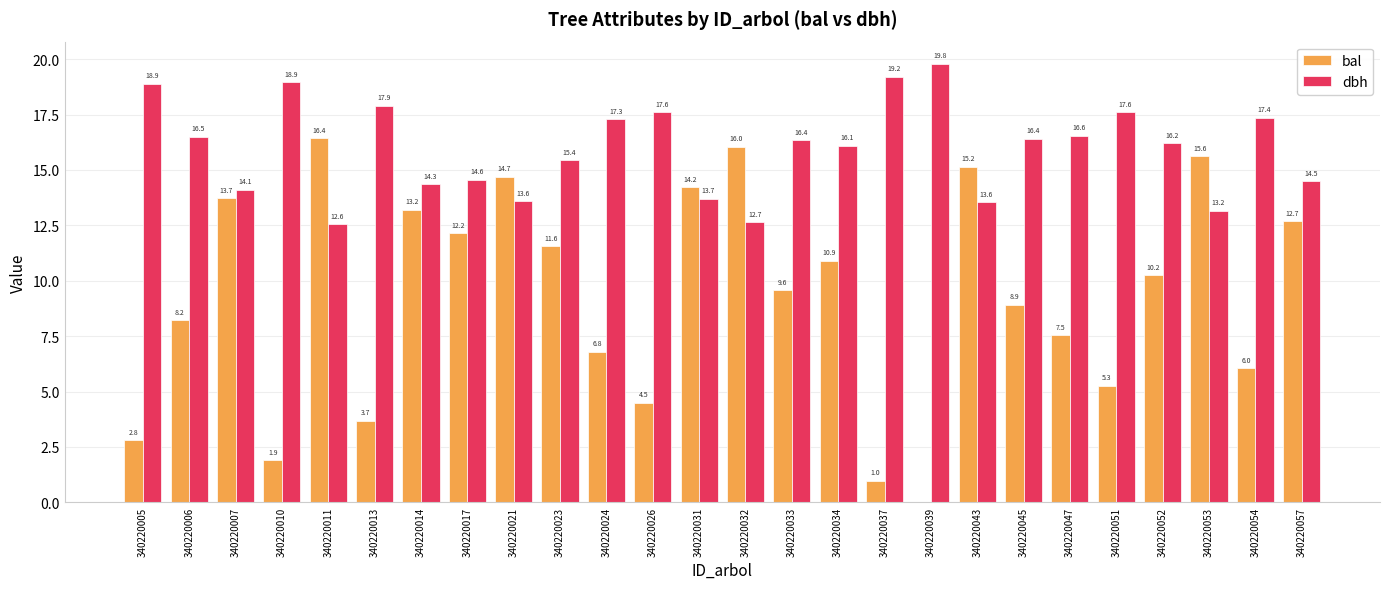

Between 340220034 and 340220052, which series saw the biggest shift?

bal